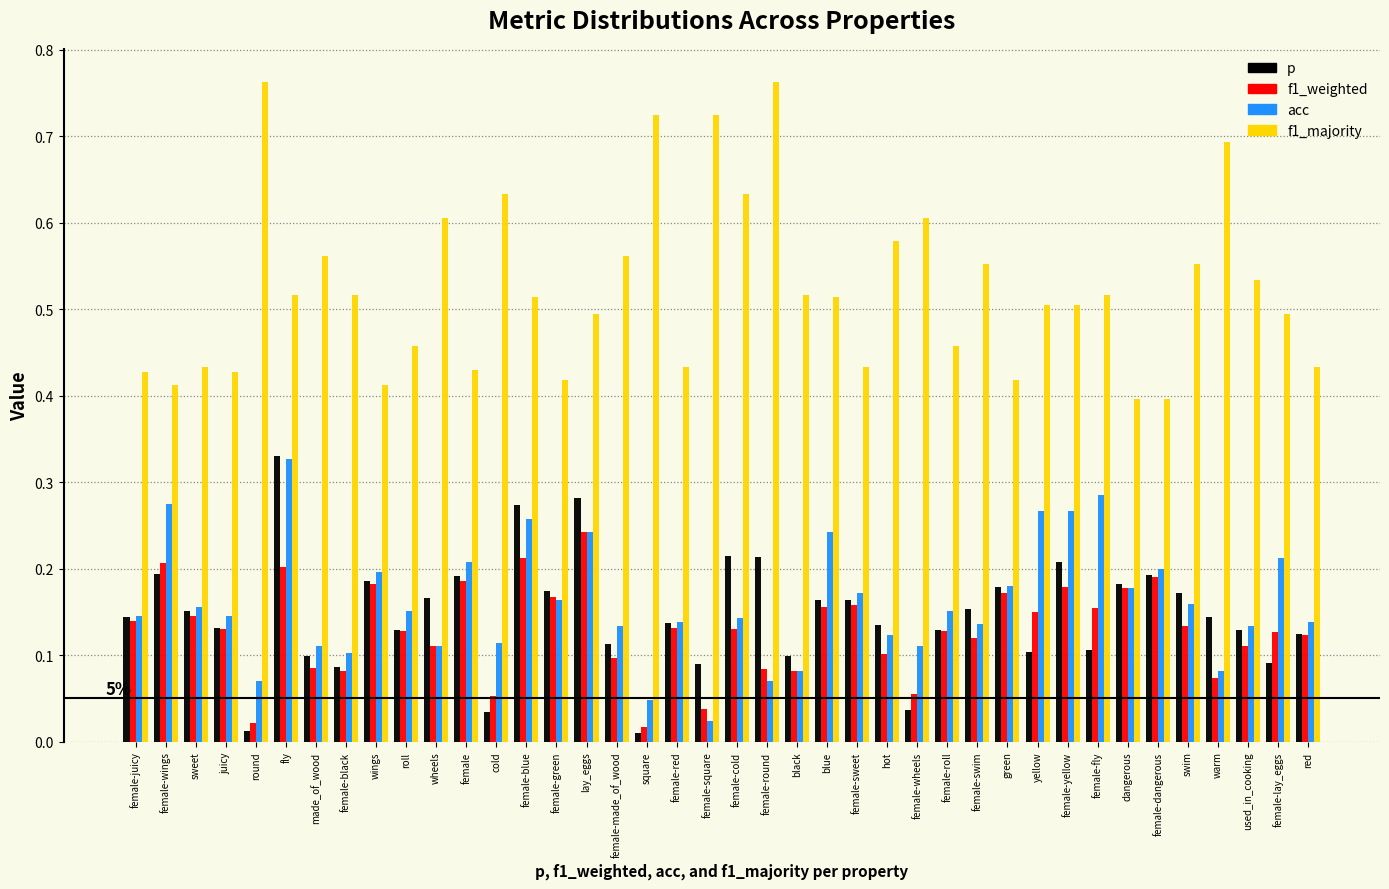

Count the f1_majority values in the range 0 to 1.

40